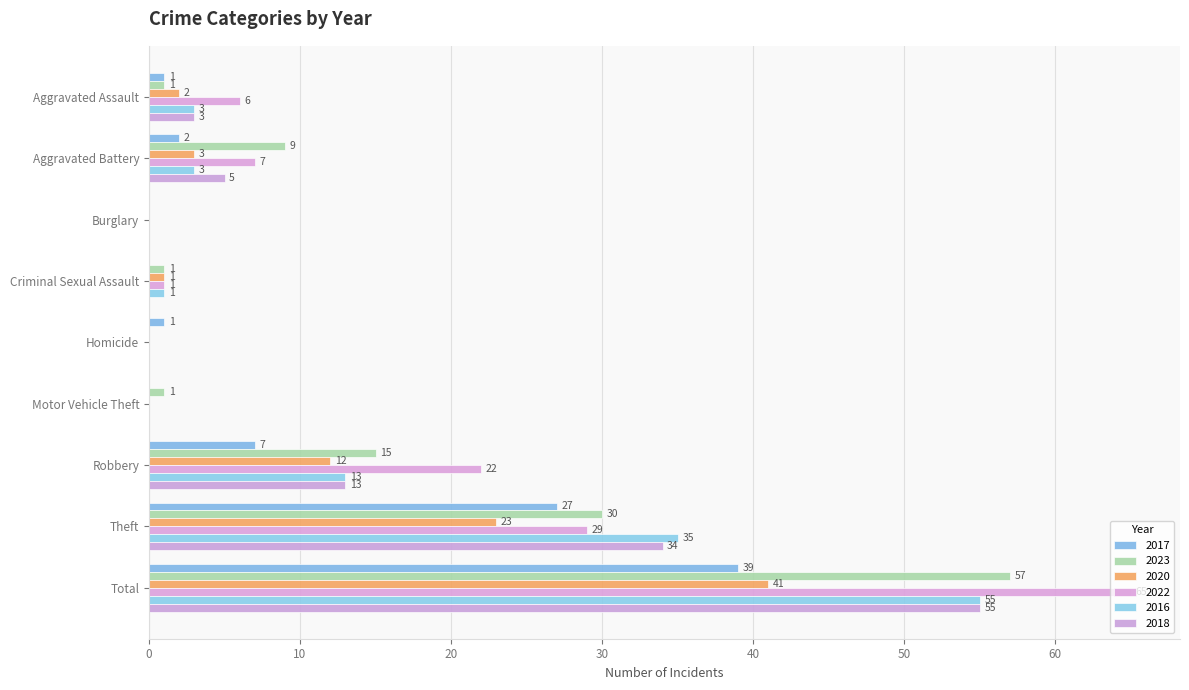

Which series has the widest spread of values?

2022